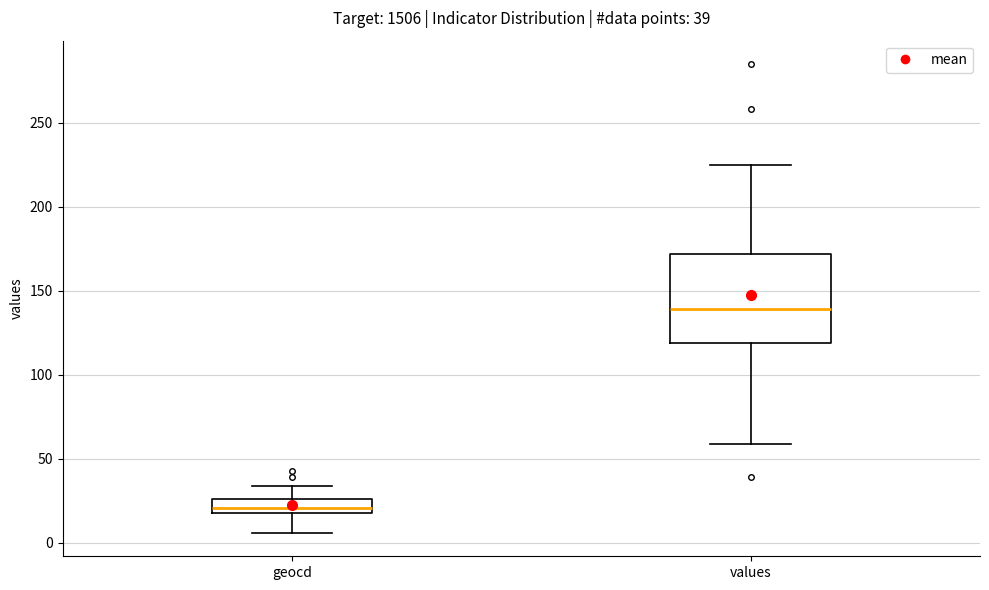

Comparing the boxes themselves (not the whiskers), which one is the tallest?

values